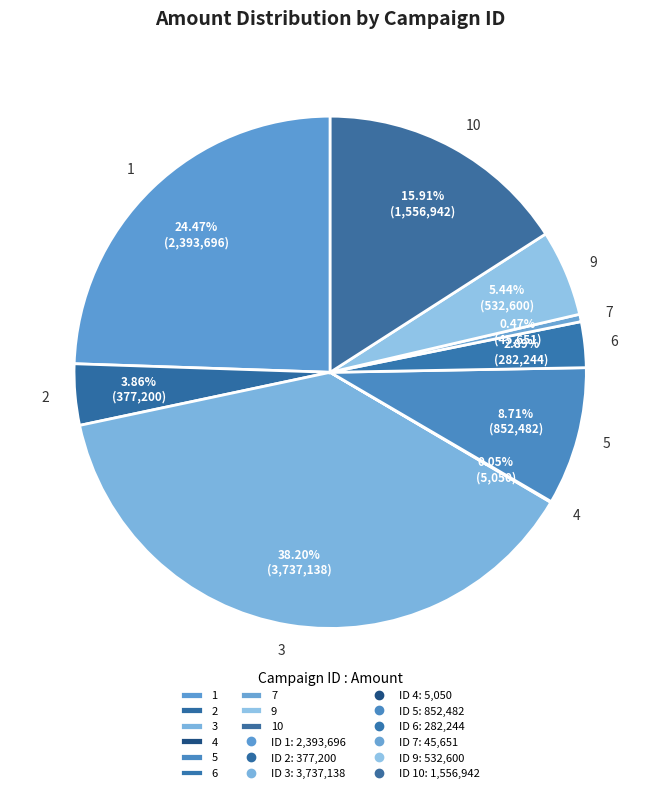

Is it true that 9 is 1% of the pie?

False